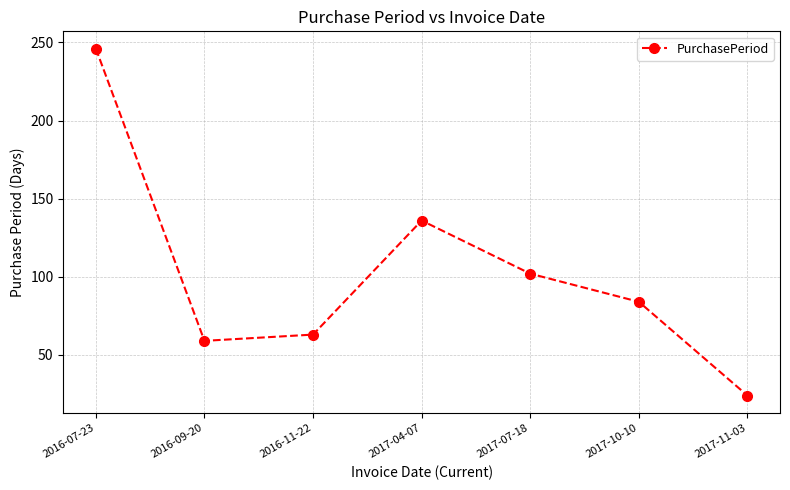

True or false: there are more than 0 points higher than both neighbors.

True